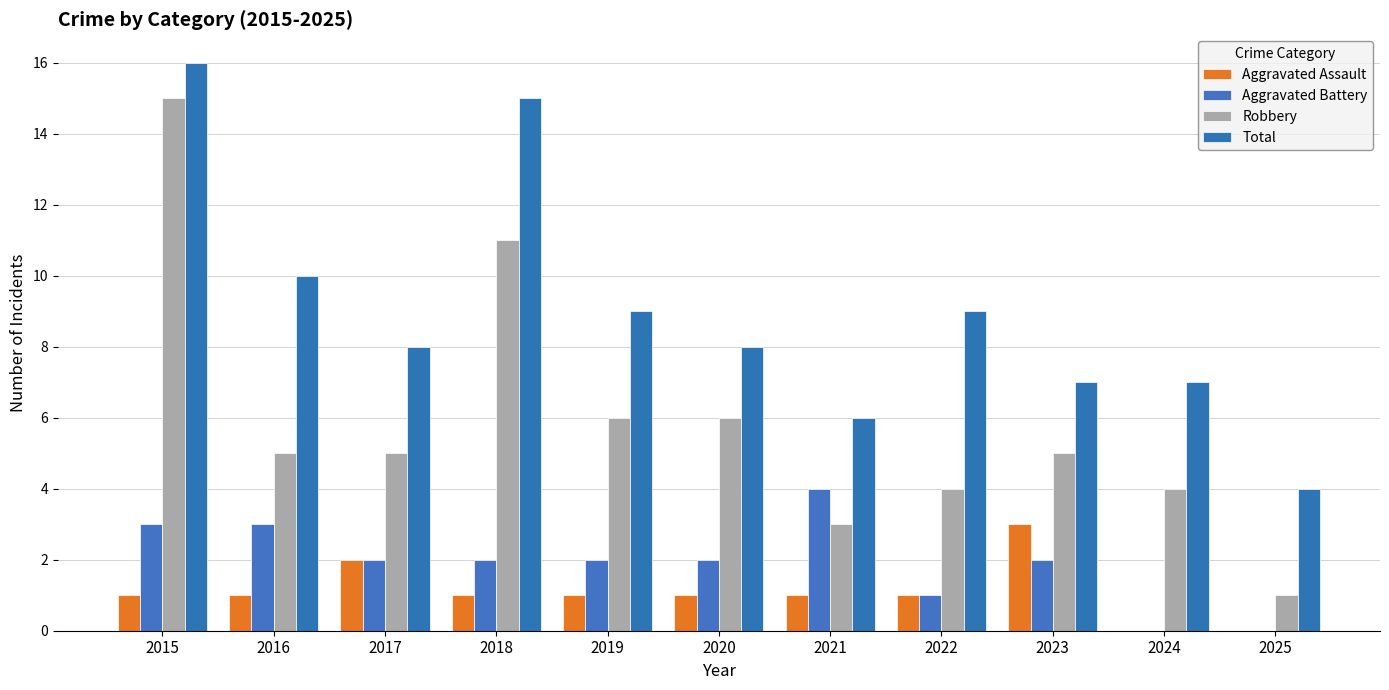

How many groups of bars are there?

11